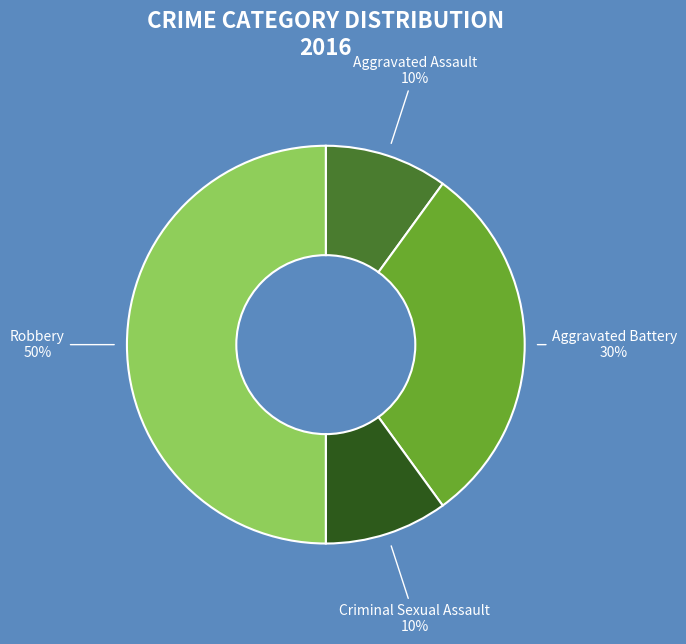

Which slice is the largest?

Robbery